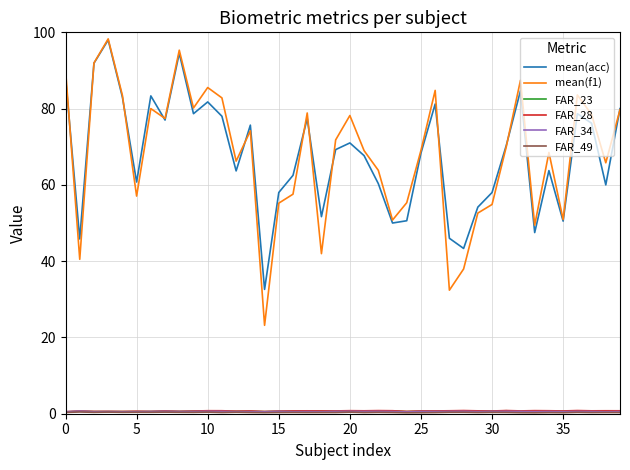

What is the highest value of the mean(f1) series?

98.3